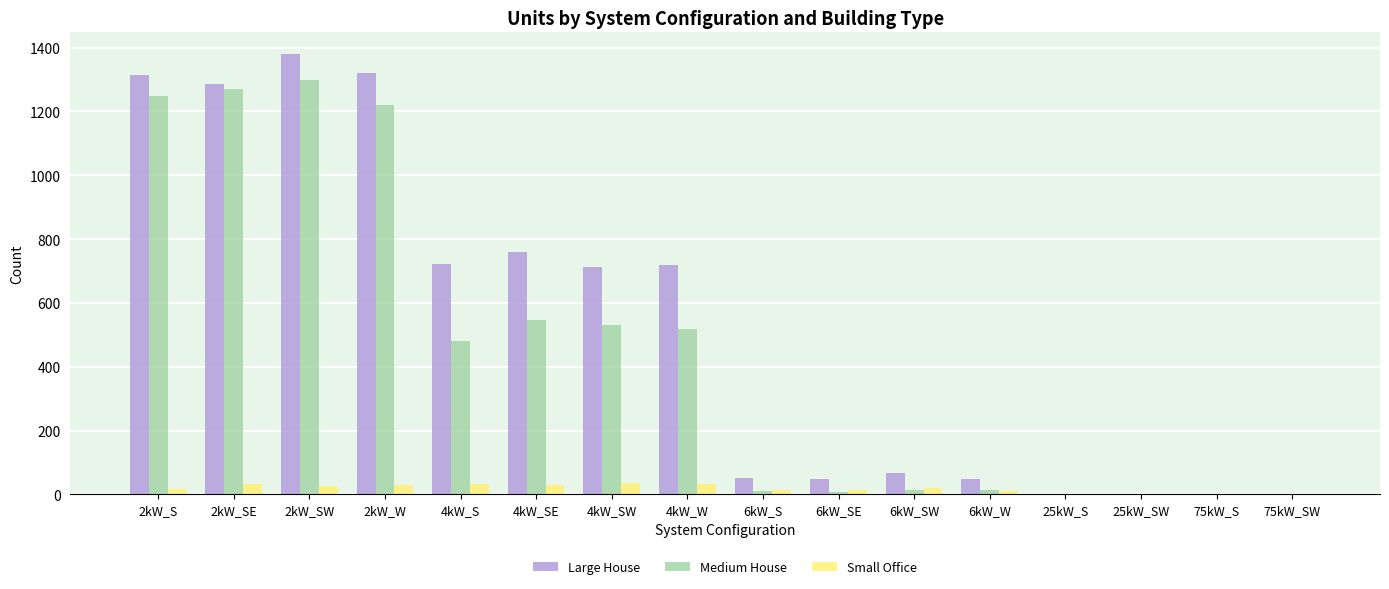

The value of Large House at 25kW_S is 0. True or false?

True